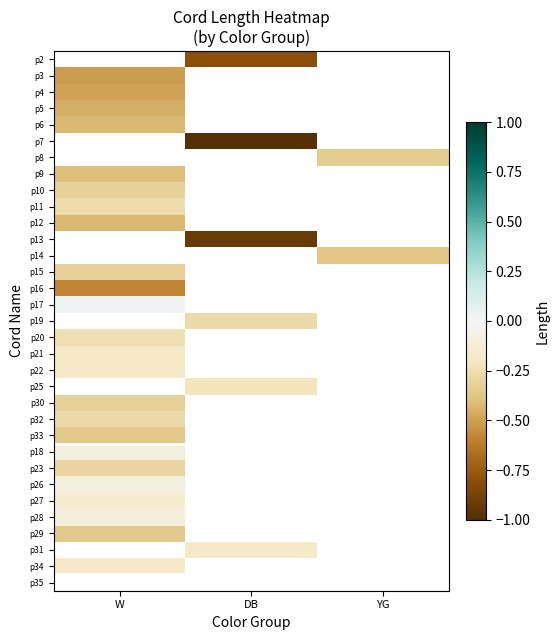

Between DB and YG, which is larger?

YG